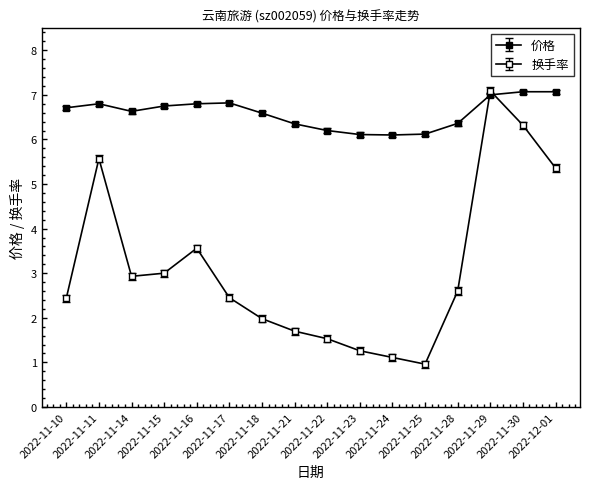

How many data points does each series have?

16